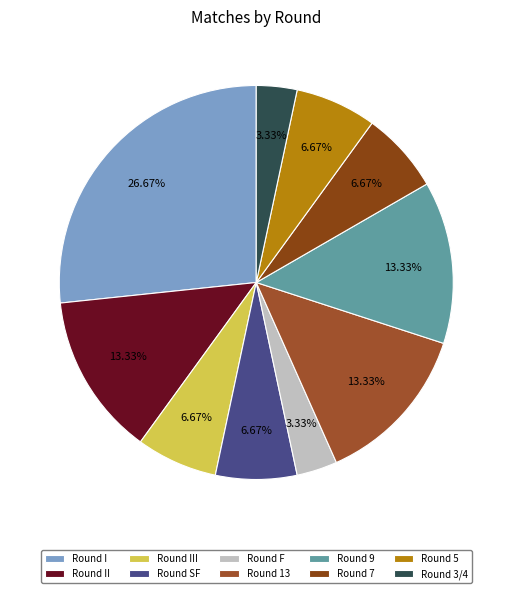

How many slices are in this pie chart?

10